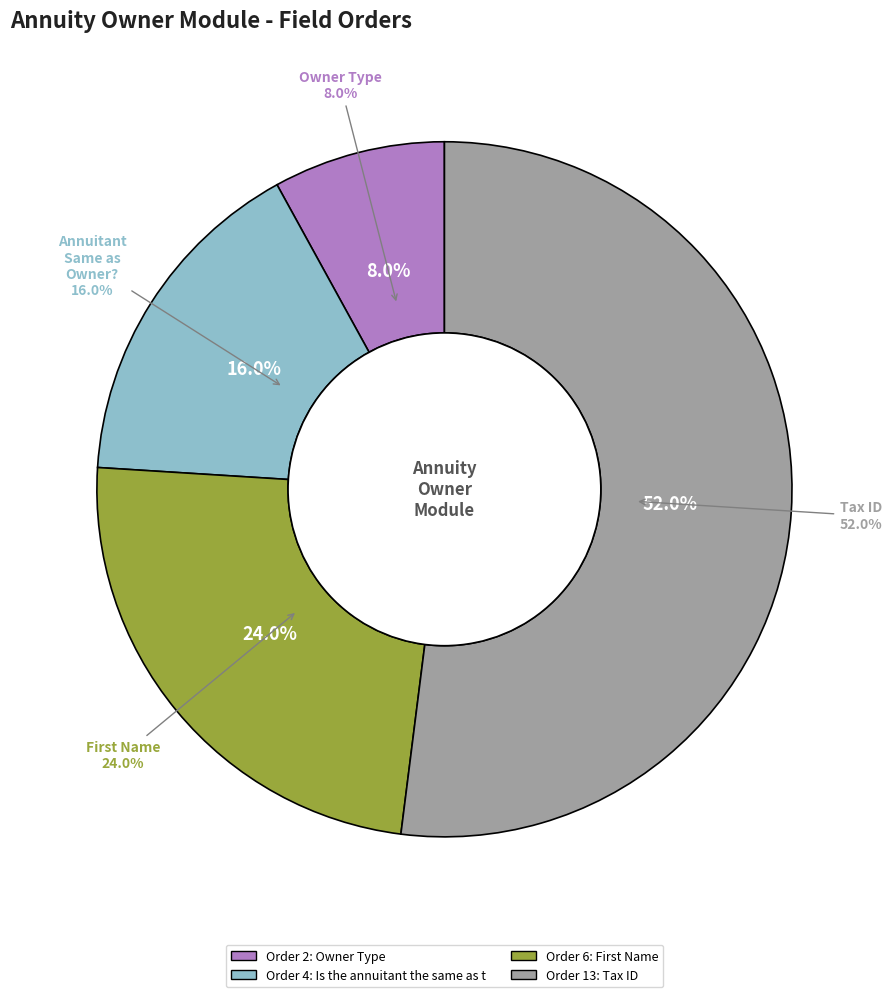

Which category accounts for the majority?

Tax ID